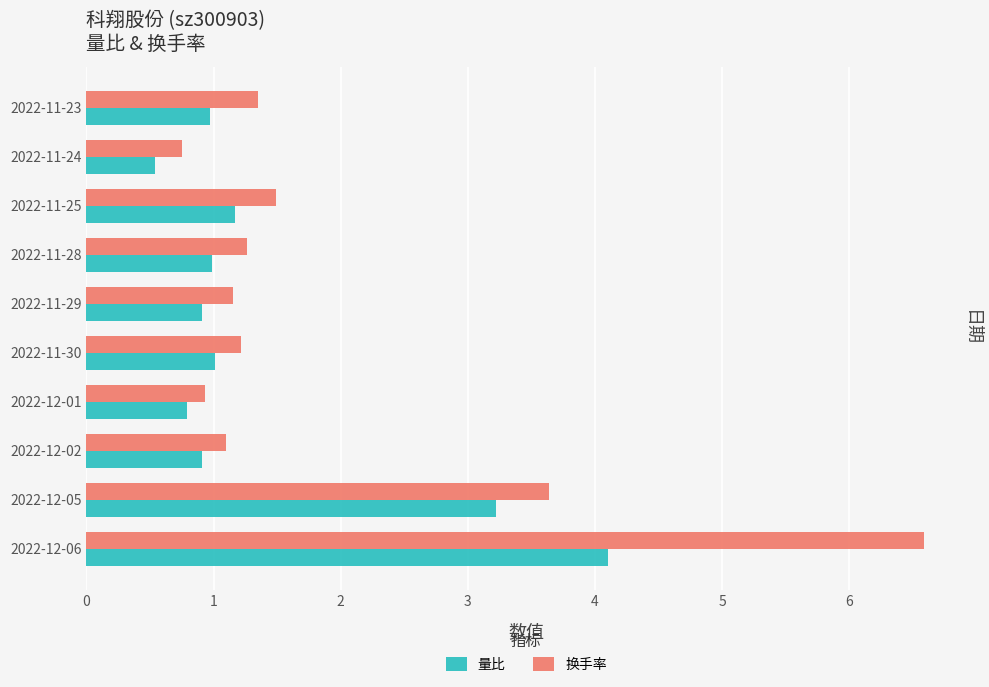

What is the total value across all series at 2022-11-29?

2.1